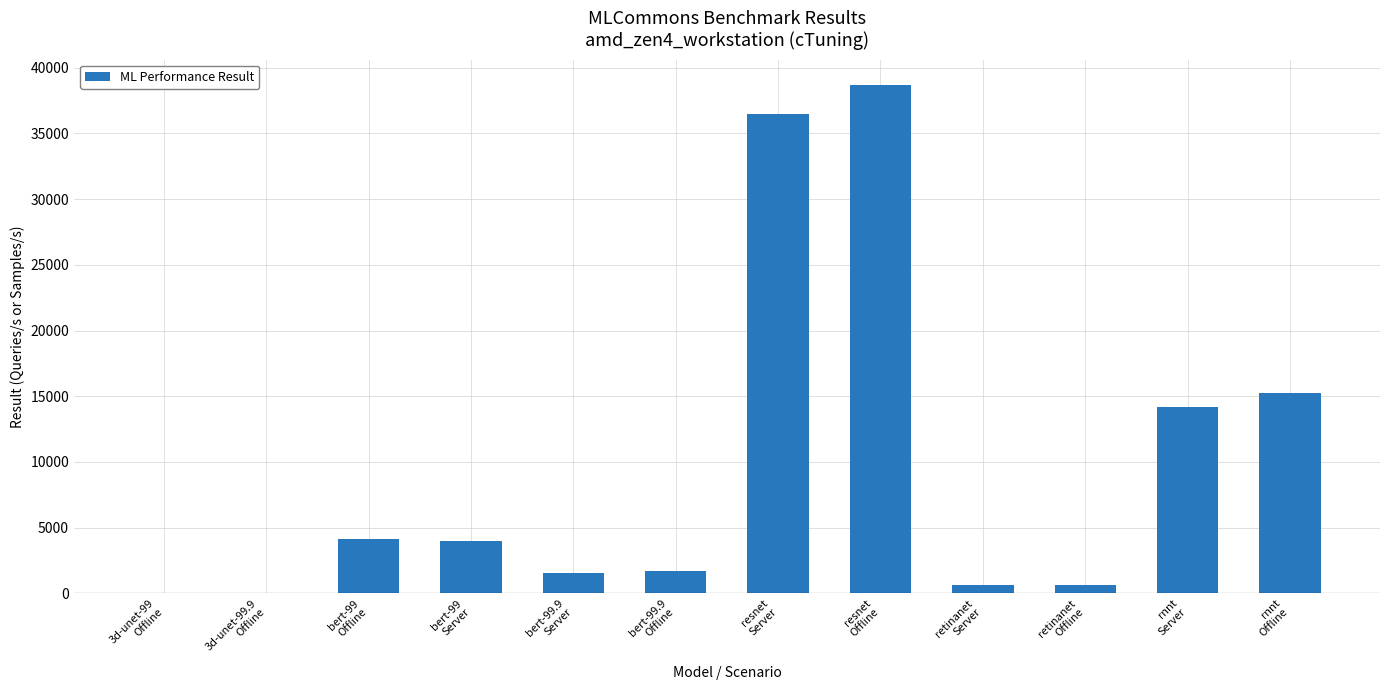

What is the greatest value displayed?

38694.4